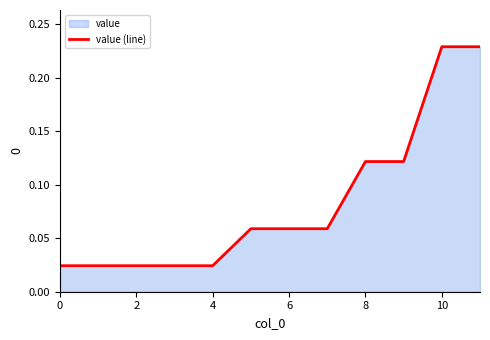

Is it true that the value at 4 is 0.0?

True